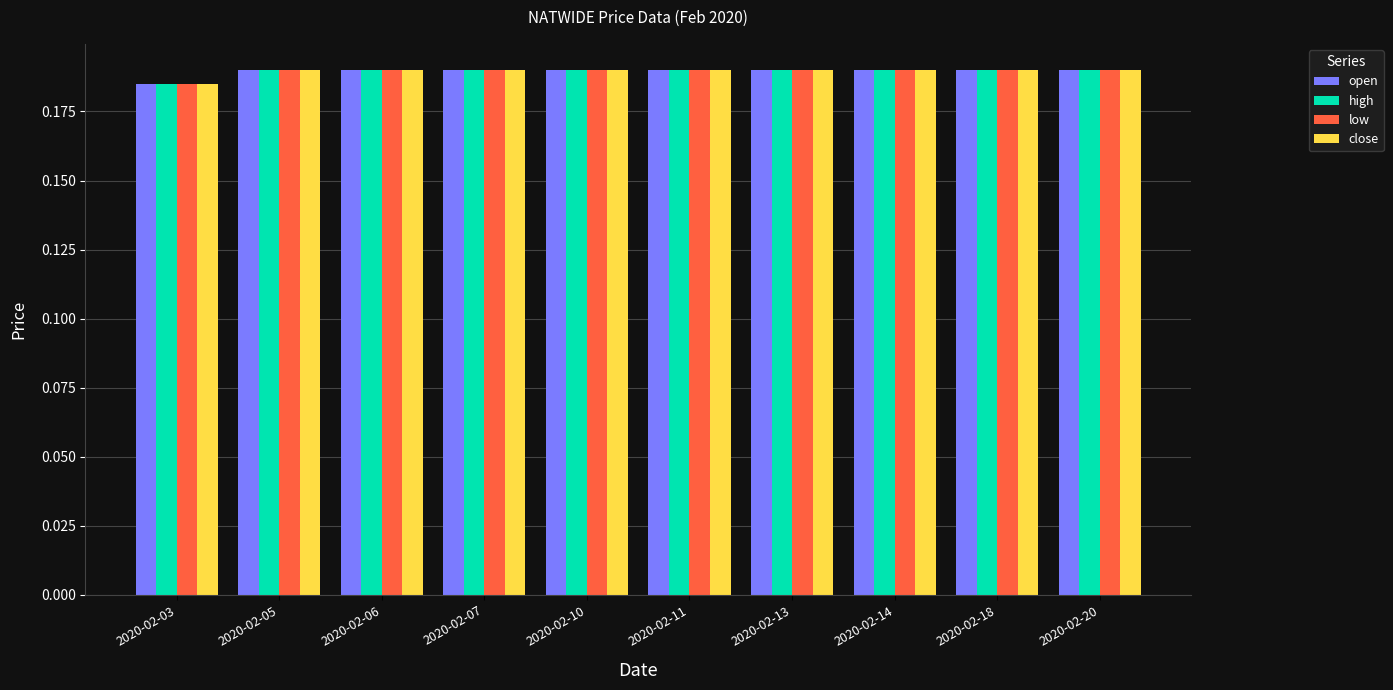

Which category has the lowest value across all series?

2020-02-03